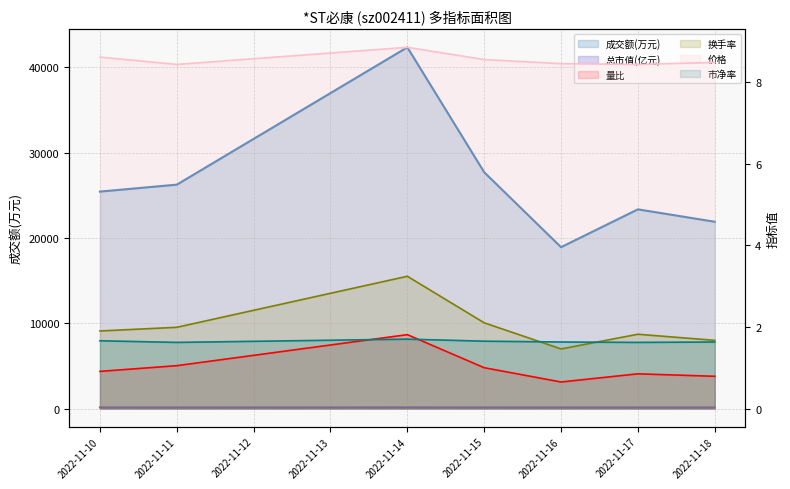

At which label does 换手率 reach its peak?

2022-11-14